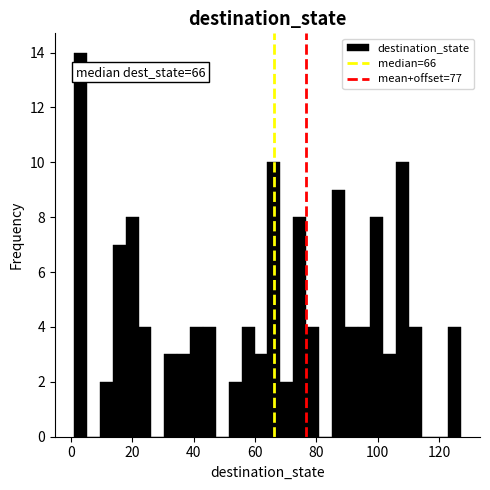

Around what value on the x-axis is the tallest bar? Give the approximate position of its centre, as read against the axis.

4